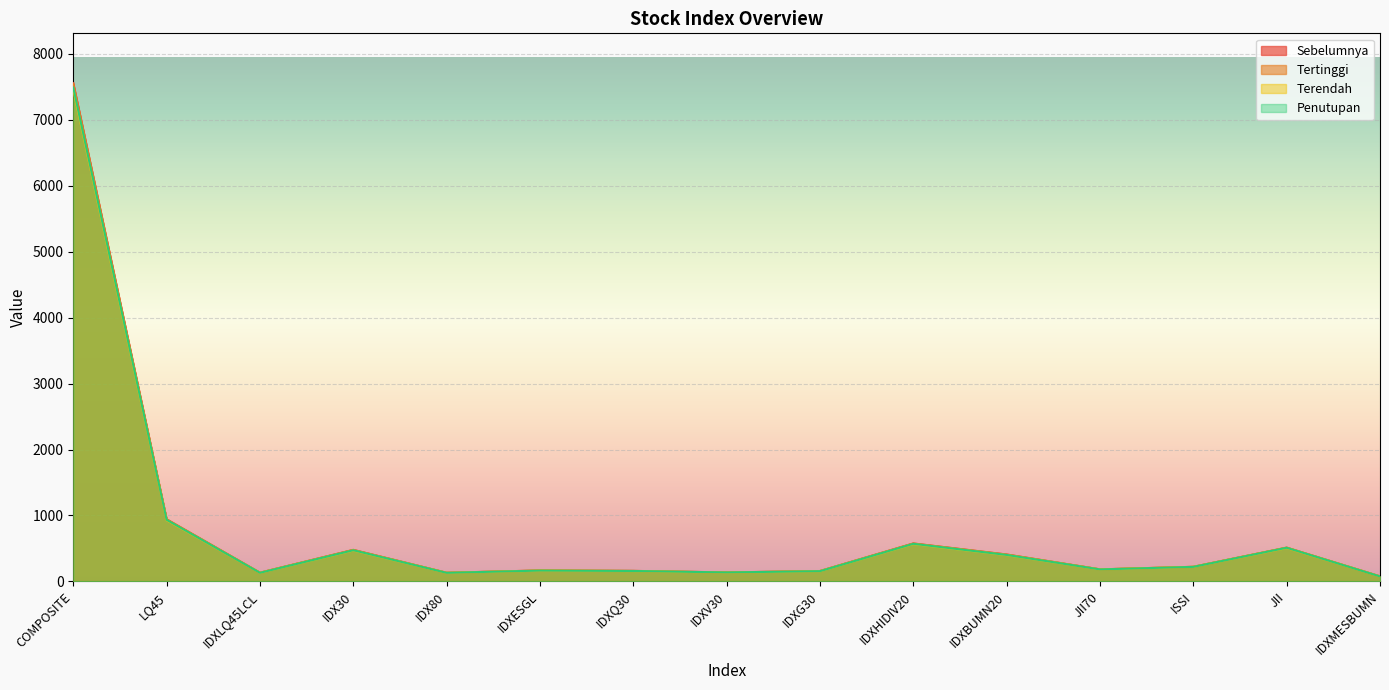

Where does the Sebelumnya series first go above 182?

COMPOSITE